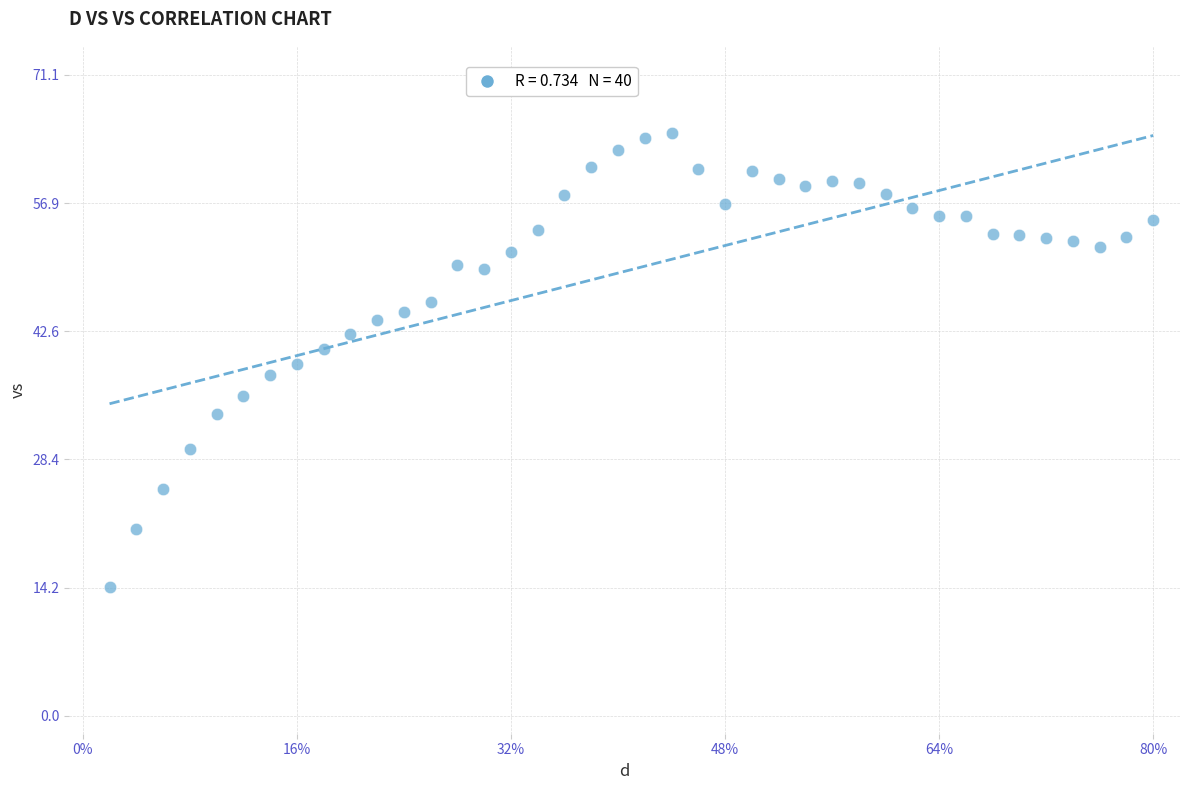

What is the range of Y values (max minus min)?

50.4